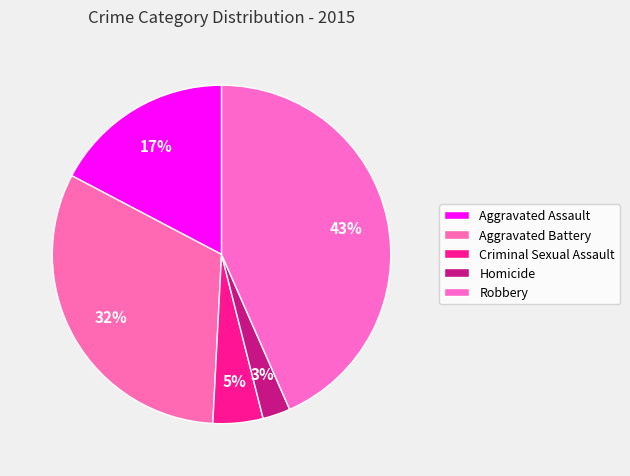

Does Criminal Sexual Assault represent more than half of the total?

No